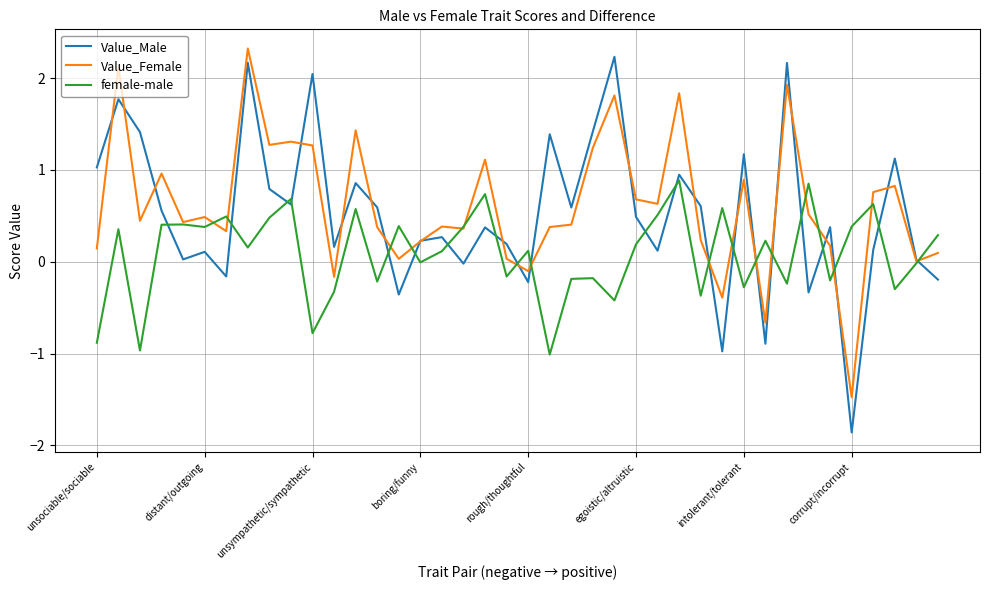

Rank the series by their average value, from highest to lowest.

Value_Female, Value_Male, female-male